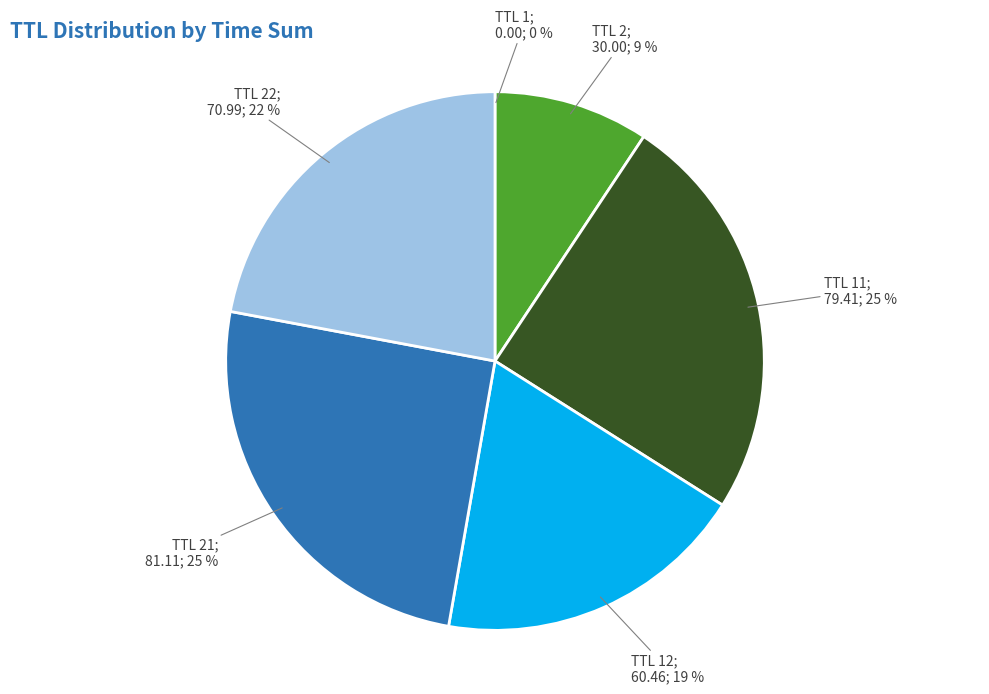

To the nearest percent, what is the difference between the largest and smallest slice percentages?

25%